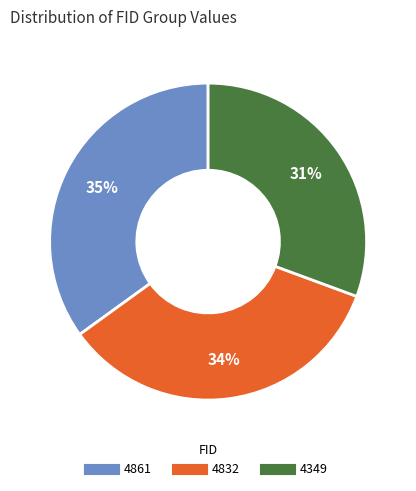

Is it true that 4832 is 34% of the pie?

True